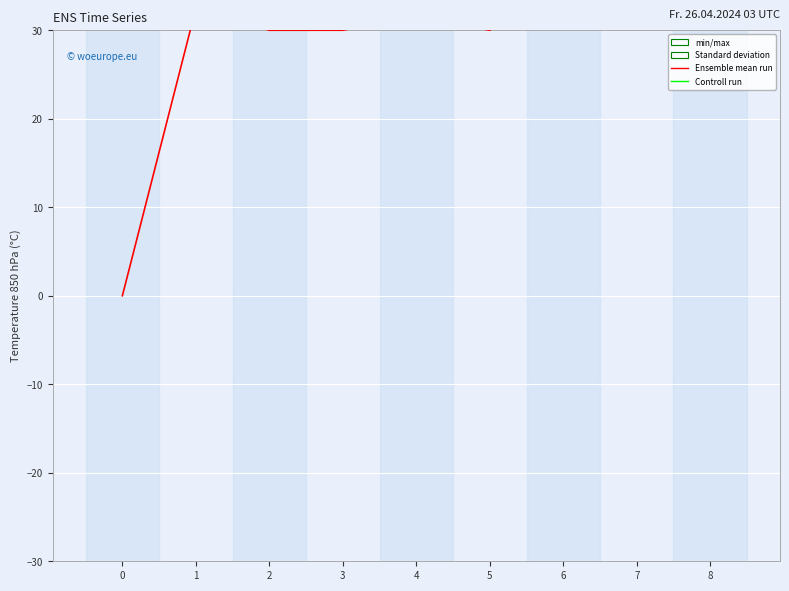

Reading left to right, transcribe all the data shown in this chart.

0=0.0	1=32.5	2=30.0	3=30.0	4=31.6	5=30.0	6=36.0	7=33.2	8=35.3